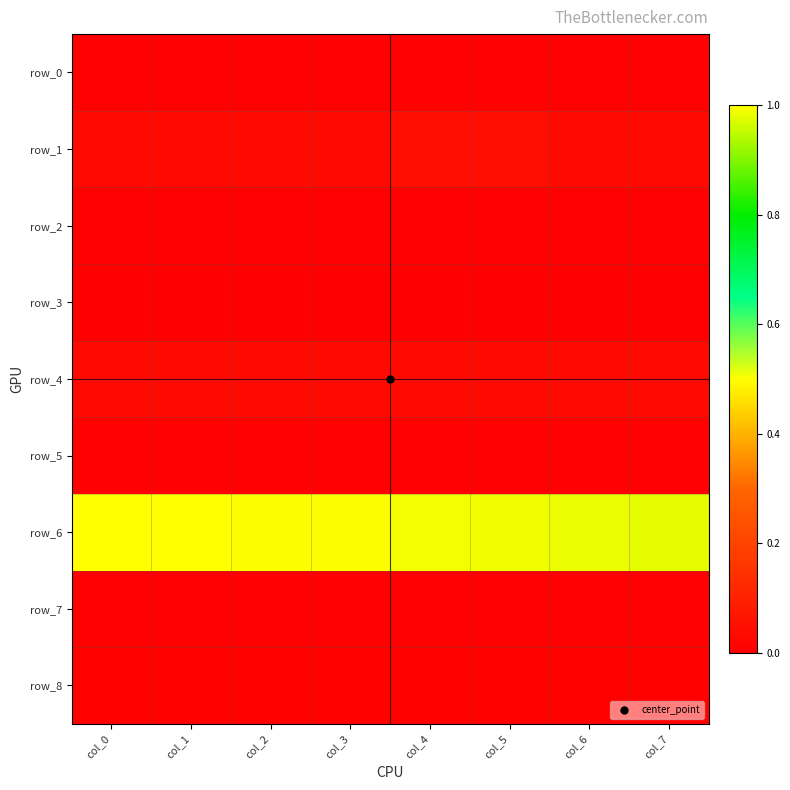

At which label is row_2 closest to 0?

col_3